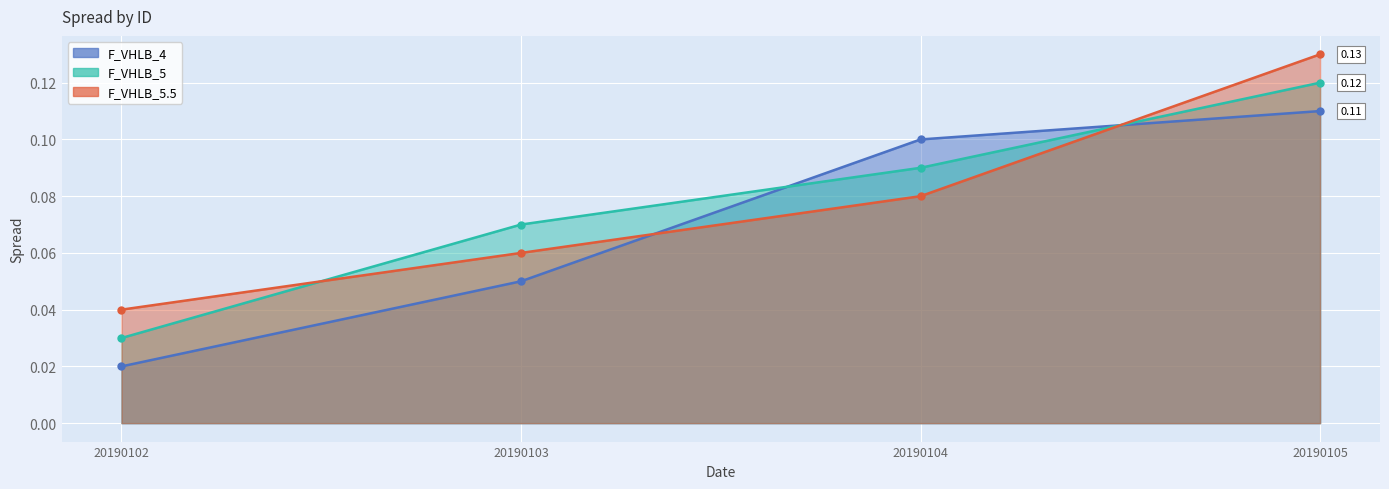

What is the sum of the F_VHLB_5 values at 20190105 and 20190103?

0.2